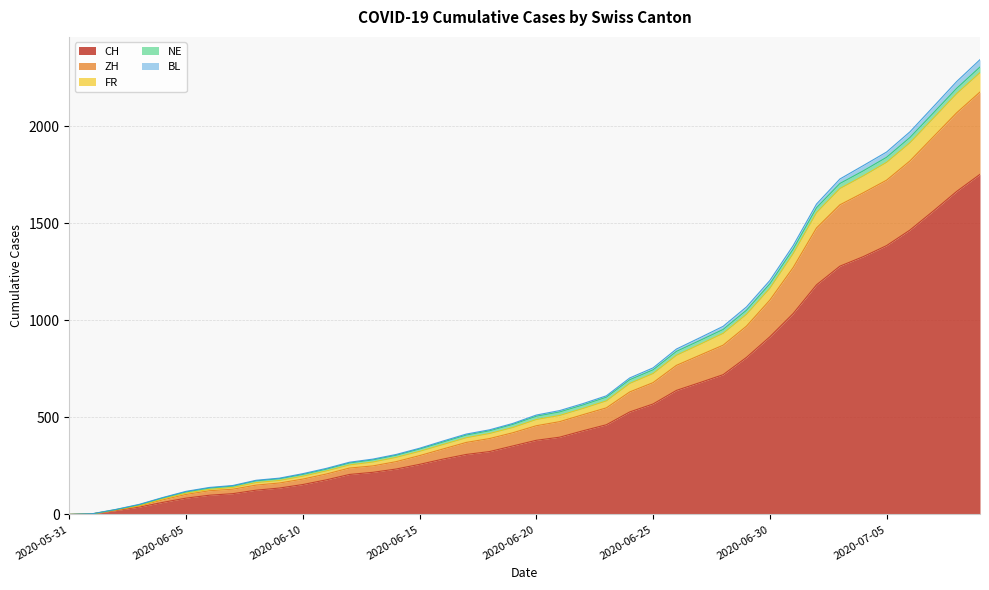

What is the highest value of the CH series?

1752